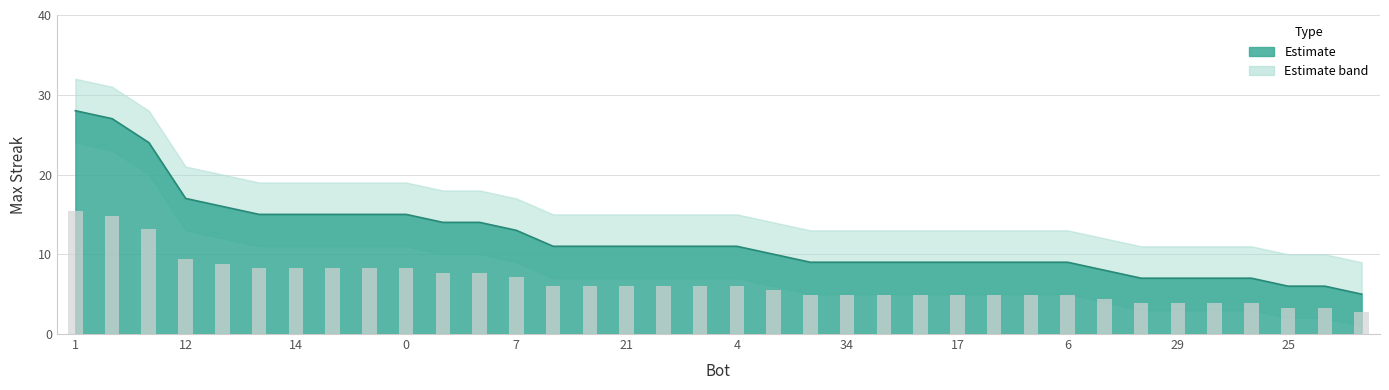

What is the minimum value for maxStreak?

2.8